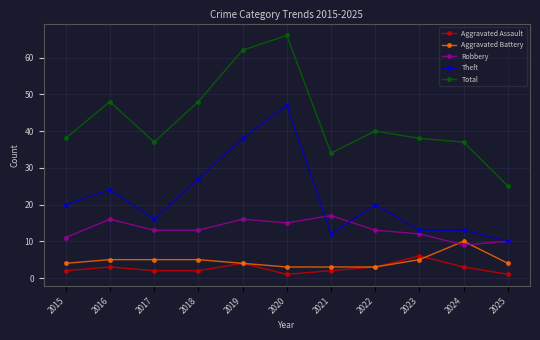

How many series are shown in this chart?

5